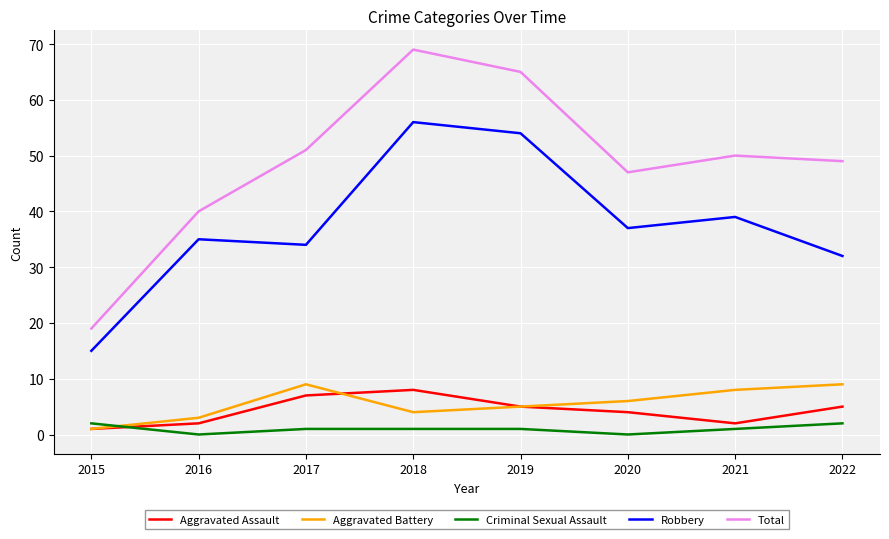

Is this an area chart (filled region under the line)?

No